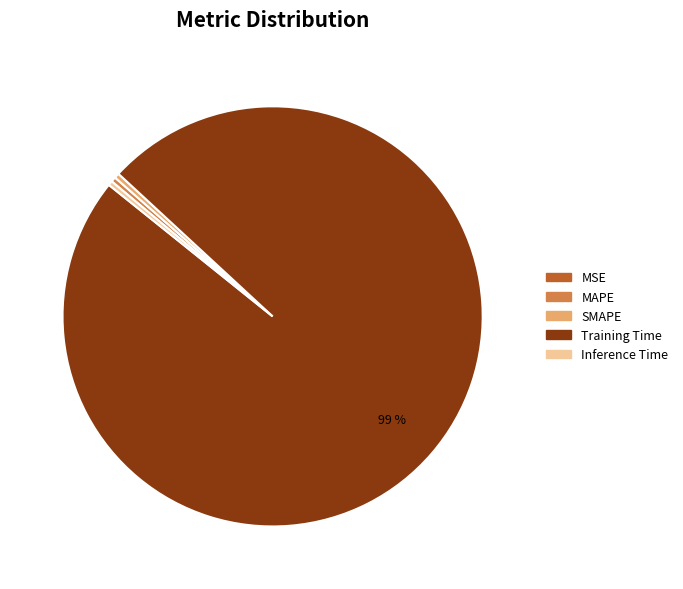

Do SMAPE and MAPE together represent more than half of the pie?

No